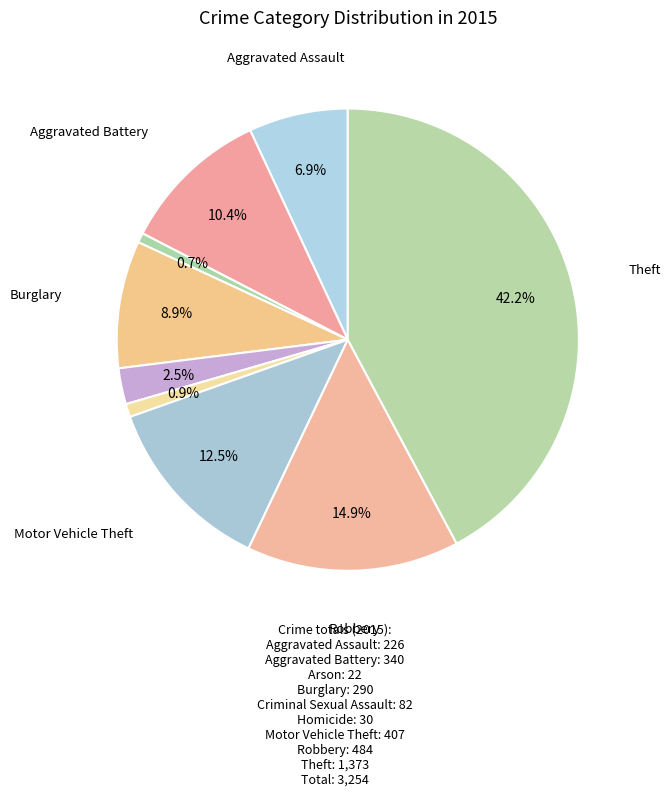

To the nearest percent, what is the difference between the largest and smallest slice percentages?

42%